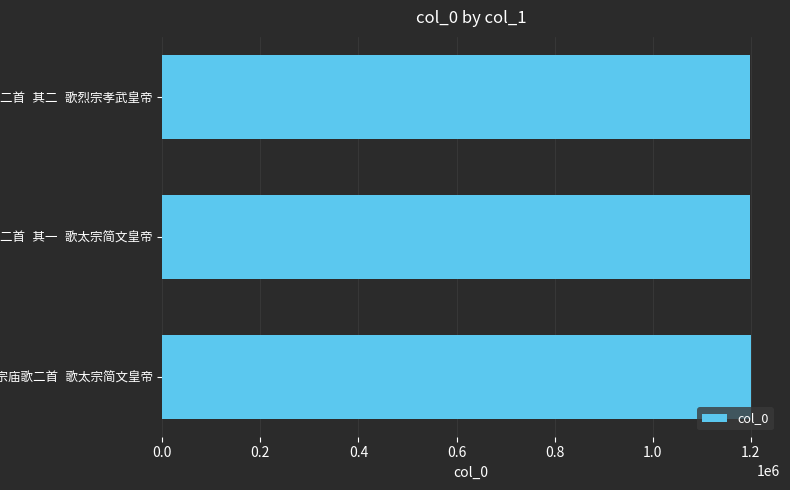

What is the sum of all values?

3598150